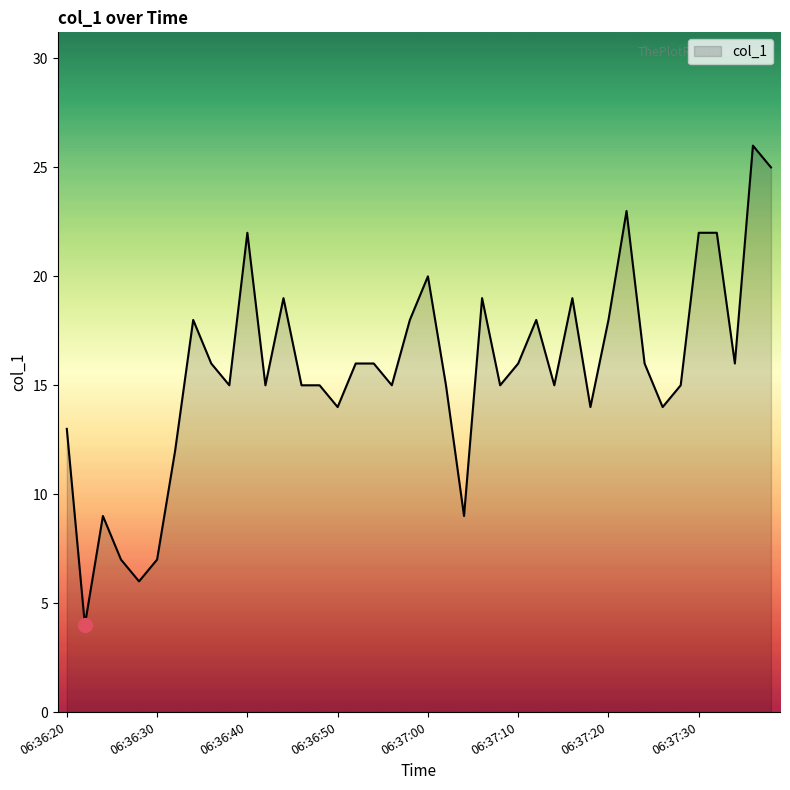

What is the average value?

16